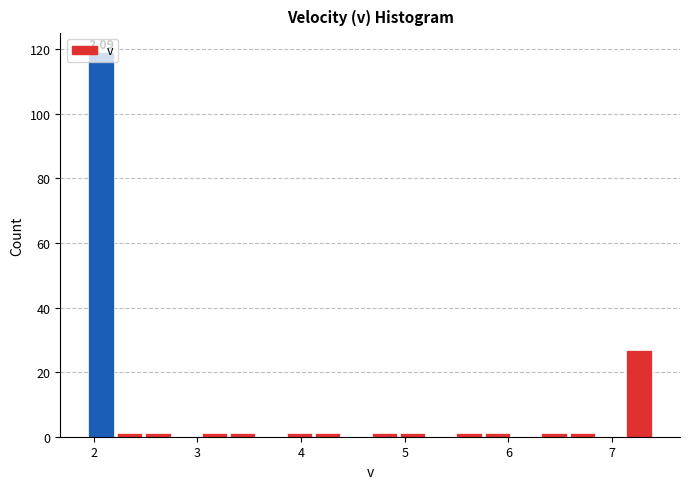

Read against the x-axis, roughly where is the centre of the tallest bar?

2.1